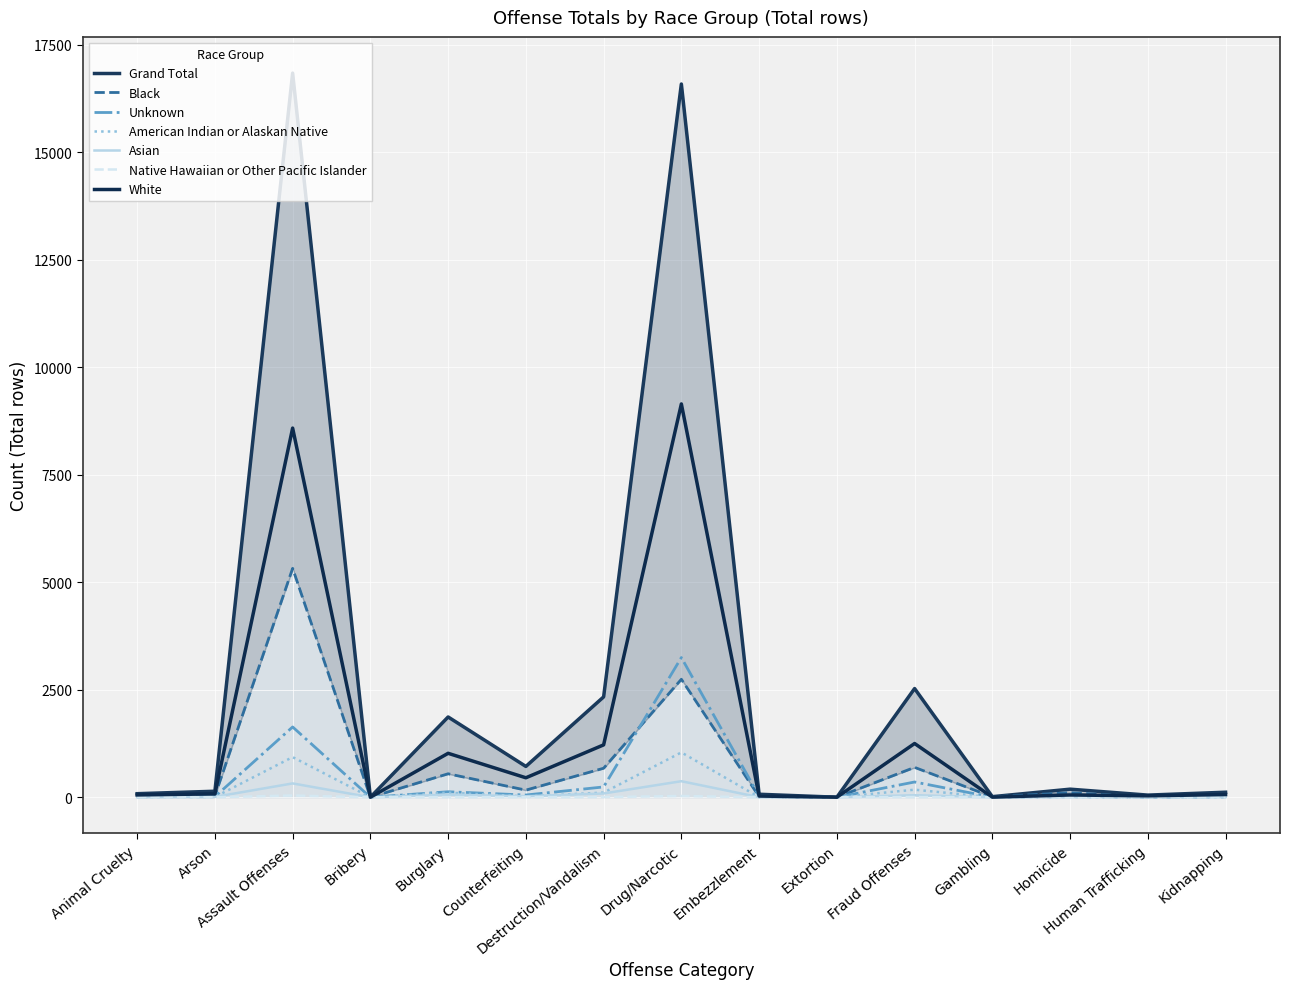

What is the sum of the American Indian or Alaskan Native values at Embezzlement and Extortion?

2